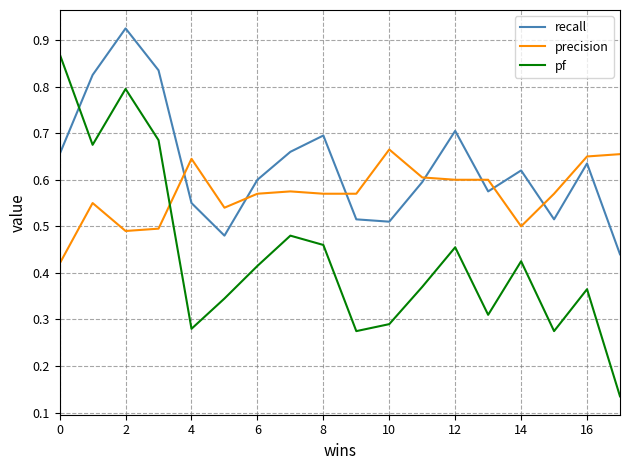

Which series has the largest total across all categories?

recall